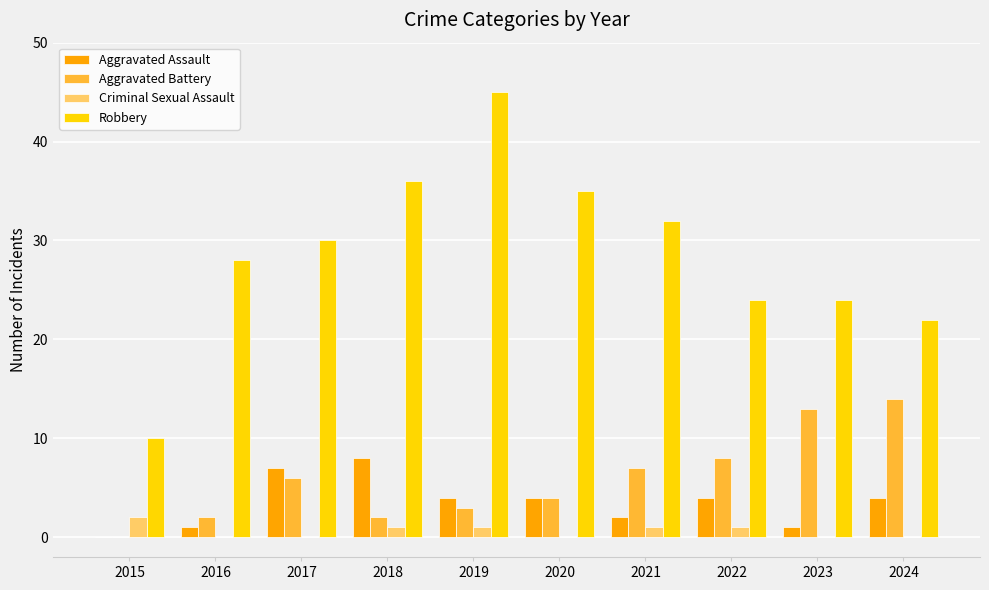

How many groups of bars are there?

10